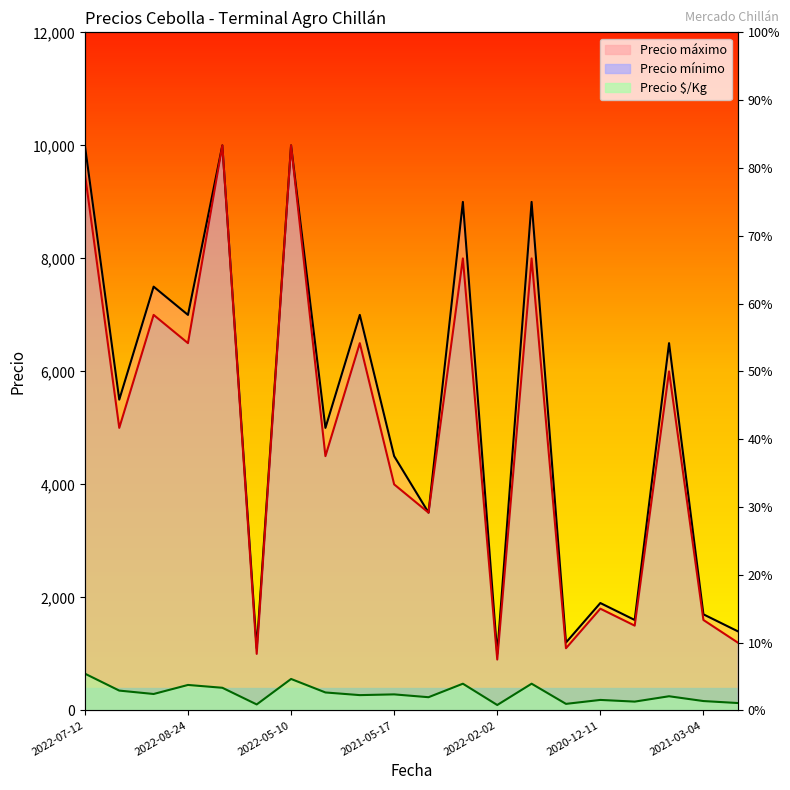

What is the difference between the highest and lowest values at 2022-08-24?

6550